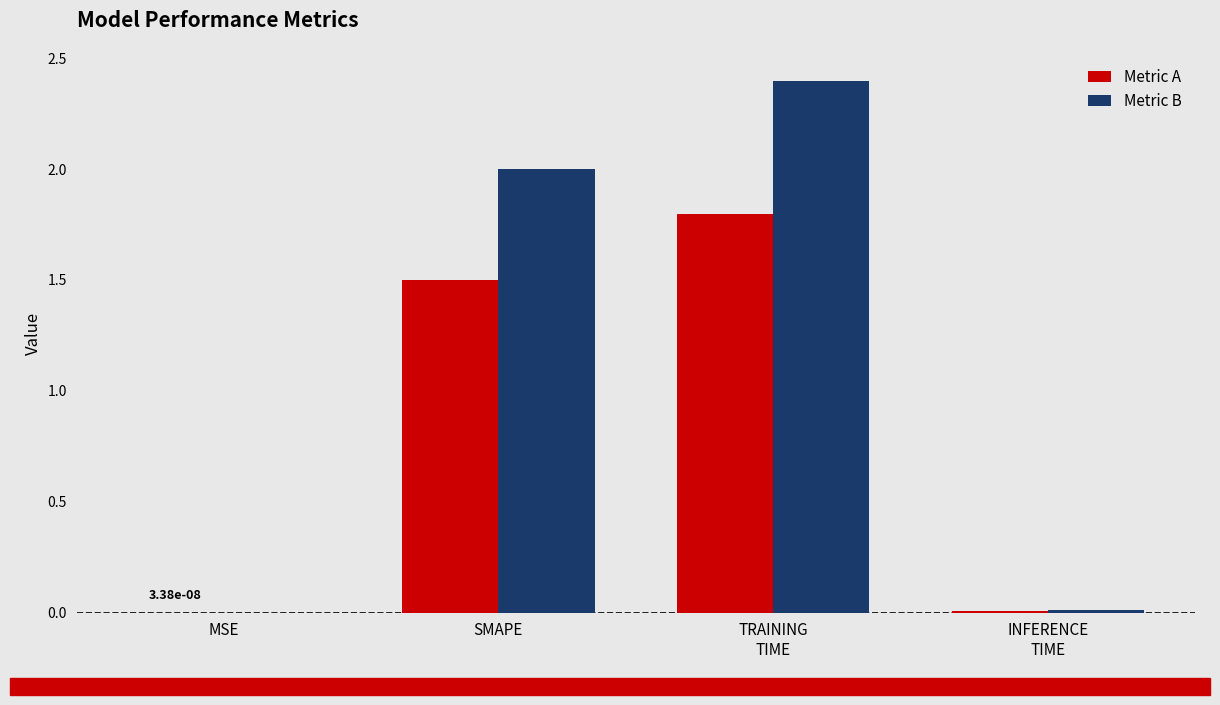

What is the maximum value shown in the chart?

2.4